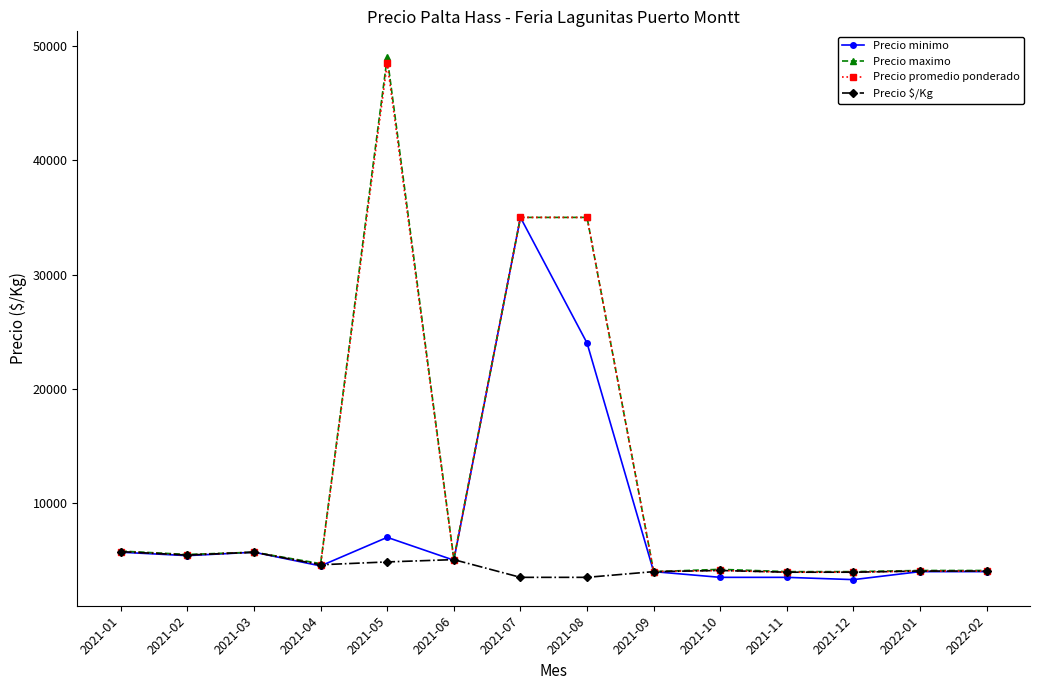

What is the highest value of the Precio minimo series?

35000